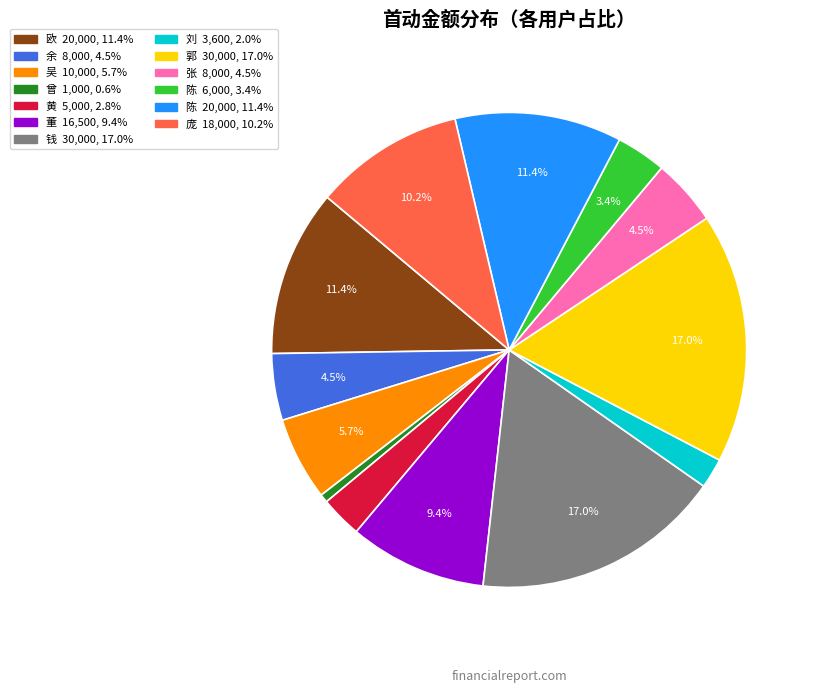

Does any single category account for the majority?

No